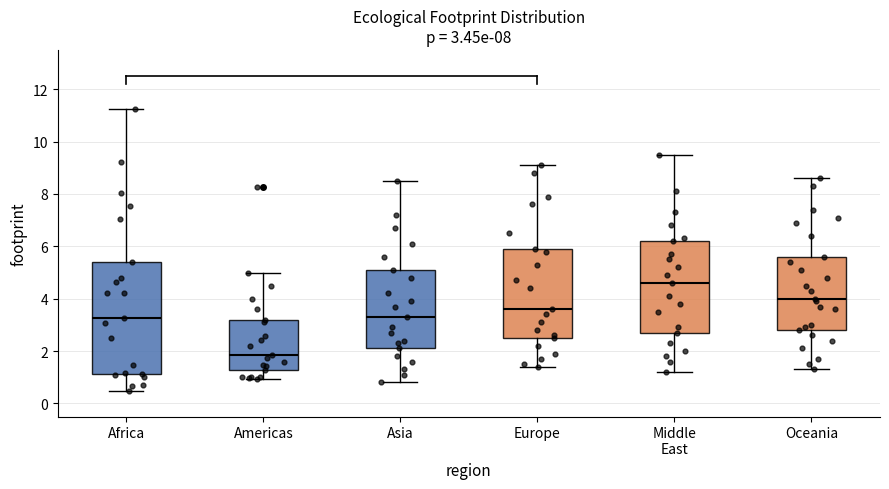

Which box's median line is the highest?

Middle East